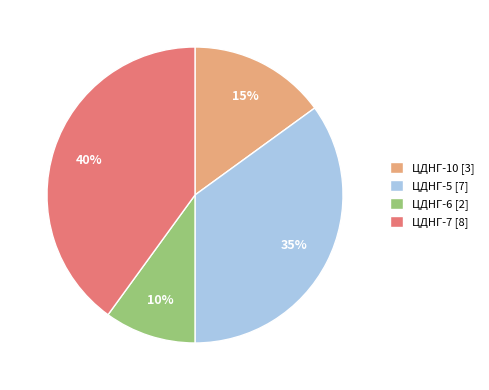

Rank the categories by value from highest to lowest.

ЦДНГ-7, ЦДНГ-5, ЦДНГ-10, ЦДНГ-6